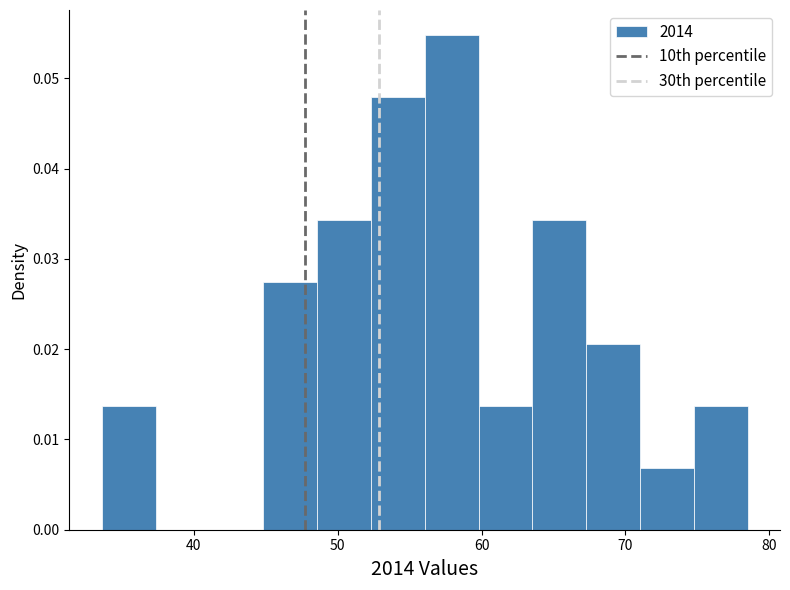

Around what value on the x-axis is the tallest bar? Give the approximate position of its centre, as read against the axis.

58